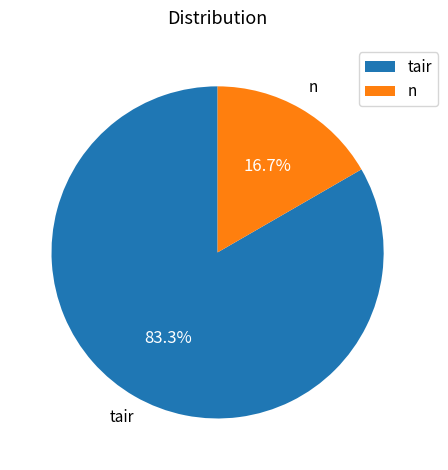

Is it true that n is 17% of the pie?

True